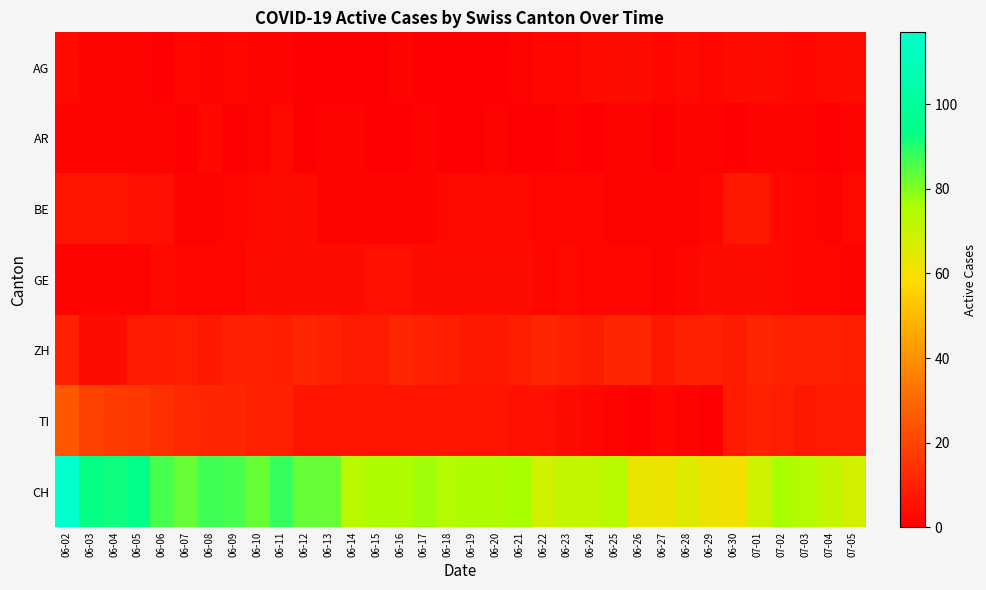

Reading left to right, transcribe all the data shown in this chart.

AG: 06-02=3	06-03=1	06-04=1	06-05=1	06-06=0	06-07=2	06-08=1	06-09=2	06-10=1	06-11=1	06-12=0	06-13=0	06-14=0	06-15=0	06-16=1	06-17=0	06-18=0	06-19=0	06-20=0	06-21=1	06-22=2	06-23=2	06-24=3	06-25=4	06-26=4	06-27=2	06-28=3	06-29=2	06-30=3	07-01=4	07-02=3	07-03=2	07-04=3	07-05=4
AR: 06-02=1	06-03=1	06-04=1	06-05=1	06-06=1	06-07=0	06-08=3	06-09=0	06-10=1	06-11=3	06-12=0	06-13=1	06-14=1	06-15=0	06-16=0	06-17=1	06-18=0	06-19=0	06-20=1	06-21=0	06-22=0	06-23=1	06-24=0	06-25=1	06-26=1	06-27=0	06-28=1	06-29=1	06-30=0	07-01=1	07-02=1	07-03=1	07-04=0	07-05=1
BE: 06-02=6	06-03=6	06-04=6	06-05=5	06-06=5	06-07=1	06-08=1	06-09=2	06-10=3	06-11=4	06-12=4	06-13=1	06-14=1	06-15=1	06-16=1	06-17=1	06-18=3	06-19=3	06-20=3	06-21=3	06-22=2	06-23=2	06-24=2	06-25=1	06-26=1	06-27=1	06-28=1	06-29=2	06-30=7	07-01=7	07-02=3	07-03=2	07-04=1	07-05=3
GE: 06-02=1	06-03=1	06-04=1	06-05=1	06-06=3	06-07=2	06-08=2	06-09=2	06-10=4	06-11=4	06-12=4	06-13=4	06-14=4	06-15=5	06-16=5	06-17=4	06-18=4	06-19=4	06-20=4	06-21=4	06-22=2	06-23=3	06-24=2	06-25=2	06-26=2	06-27=1	06-28=2	06-29=4	06-30=4	07-01=4	07-02=3	07-03=2	07-04=2	07-05=1
ZH: 06-02=10	06-03=4	06-04=4	06-05=8	06-06=8	06-07=9	06-08=7	06-09=10	06-10=10	06-11=9	06-12=11	06-13=10	06-14=8	06-15=8	06-16=11	06-17=10	06-18=9	06-19=7	06-20=7	06-21=9	06-22=11	06-23=10	06-24=8	06-25=11	06-26=11	06-27=7	06-28=10	06-29=10	06-30=8	07-01=11	07-02=10	07-03=10	07-04=10	07-05=9
TI: 06-02=25	06-03=19	06-04=17	06-05=16	06-06=14	06-07=12	06-08=11	06-09=11	06-10=10	06-11=10	06-12=6	06-13=6	06-14=6	06-15=6	06-16=6	06-17=6	06-18=6	06-19=6	06-20=6	06-21=5	06-22=5	06-23=4	06-24=2	06-25=1	06-26=0	06-27=2	06-28=1	06-29=0	06-30=8	07-01=10	07-02=9	07-03=7	07-04=8	07-05=8
CH: 06-02=117	06-03=93	06-04=92	06-05=94	06-06=86	06-07=83	06-08=87	06-09=86	06-10=83	06-11=88	06-12=83	06-13=83	06-14=73	06-15=75	06-16=75	06-17=77	06-18=74	06-19=75	06-20=75	06-21=76	06-22=69	06-23=71	06-24=71	06-25=73	06-26=63	06-27=62	06-28=65	06-29=62	06-30=61	07-01=69	07-02=76	07-03=74	07-04=71	07-05=68